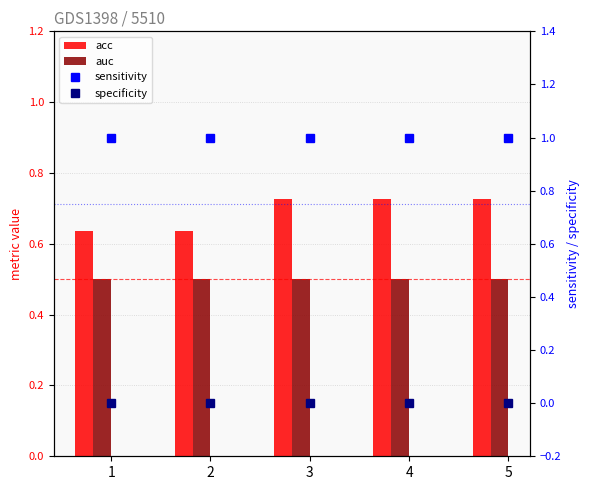

How many acc values are between 0 and 1?

5